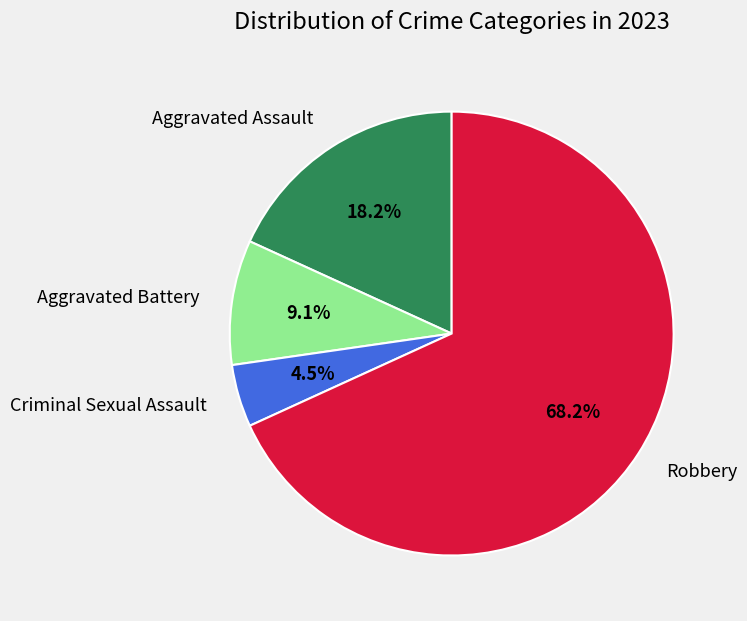

What is the total percentage of Robbery and Criminal Sexual Assault?

72.7%